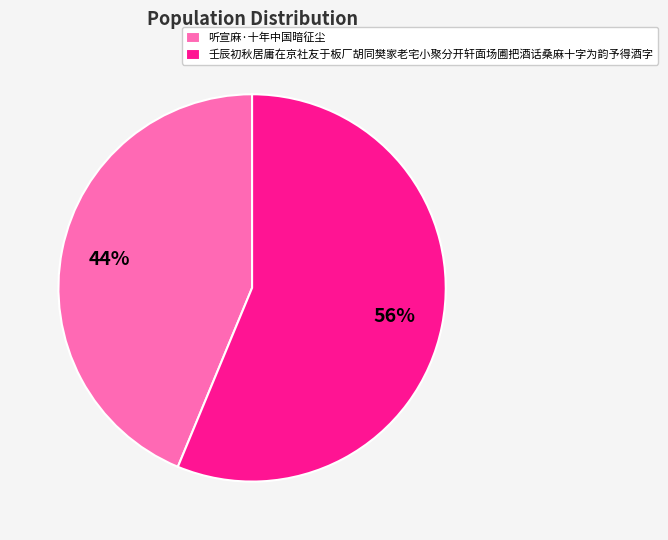

Rank the categories by value from highest to lowest.

壬辰初秋居庸在京社友于板厂胡同樊家老宅小聚分开轩面场圃把酒话桑麻十字为韵予得酒字, 听宣麻·十年中国暗征尘